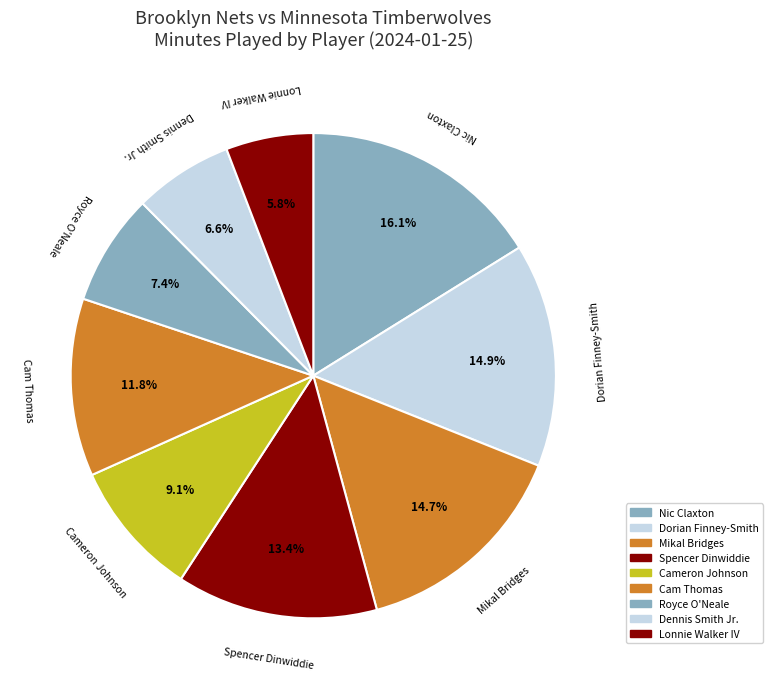

How many slices are in this pie chart?

9